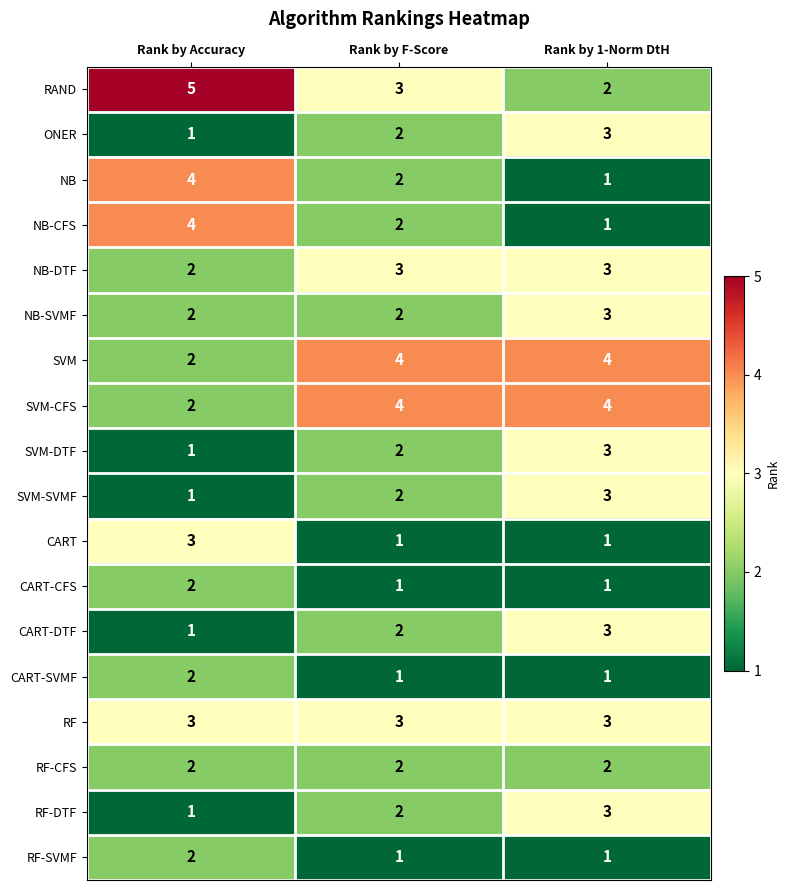

The SVM-DTF series shows 2 at Rank by F-Score. True or false?

True